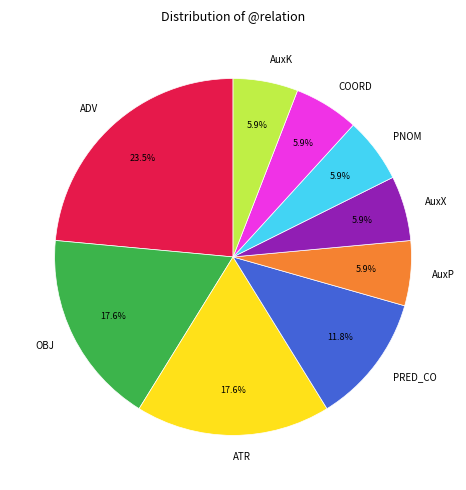

True or false: COORD accounts for 6% of the total.

True